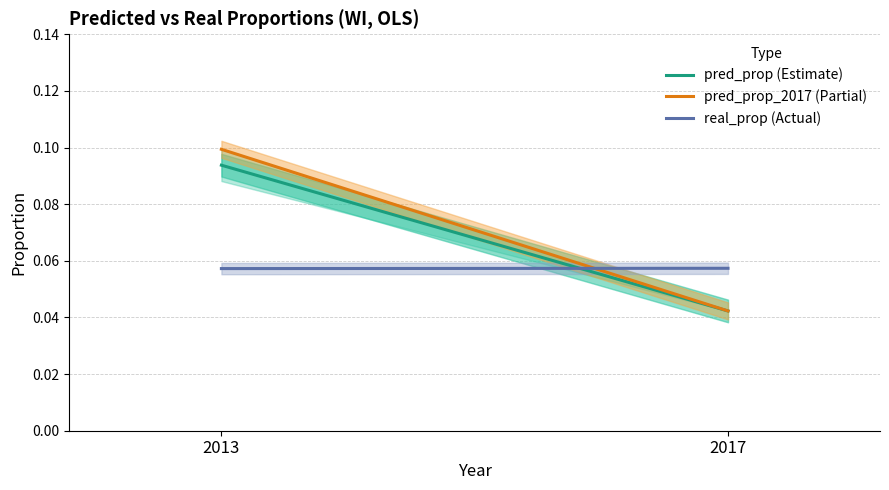

Rank the series by their maximum value, from highest to lowest.

pred_prop_2017 (Partial), pred_prop (Estimate), real_prop (Actual)